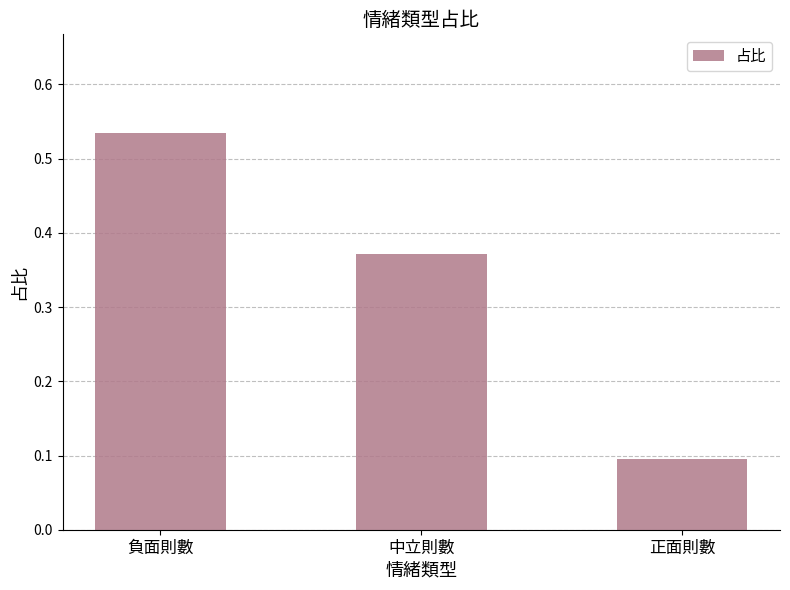

Between 正面則數 and 負面則數, which is larger?

負面則數